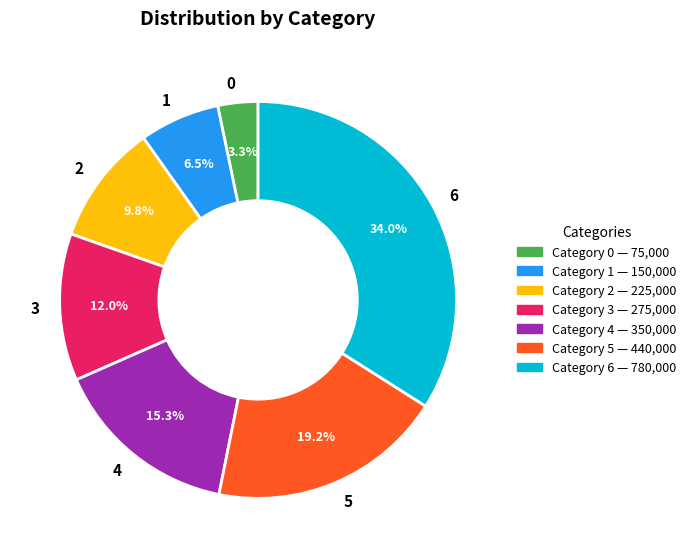

Between 1 and 4, which is larger?

4